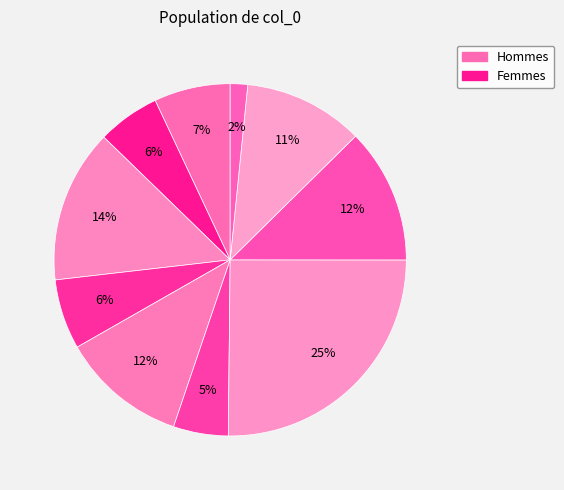

How many segments does this pie chart have?

10